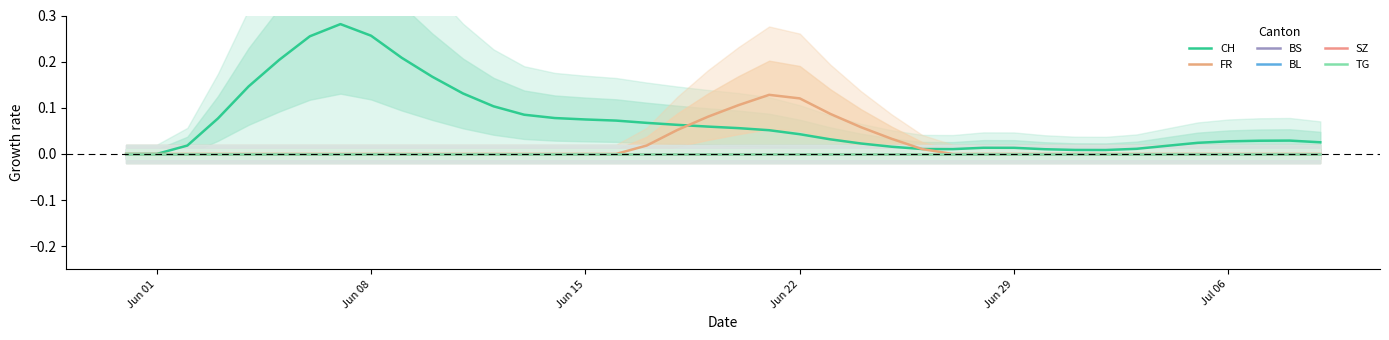

Is it true that FR equals 0.0 at Jun 08?

True